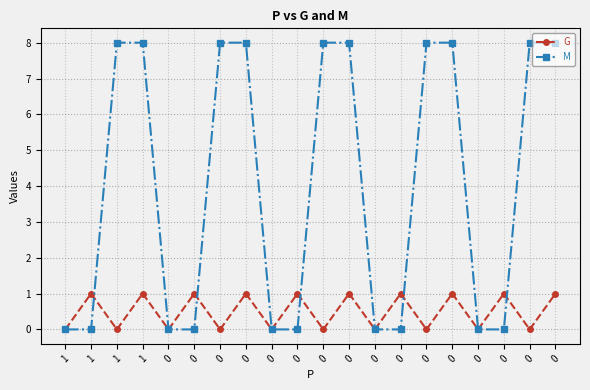

How many lines are shown in the chart?

2